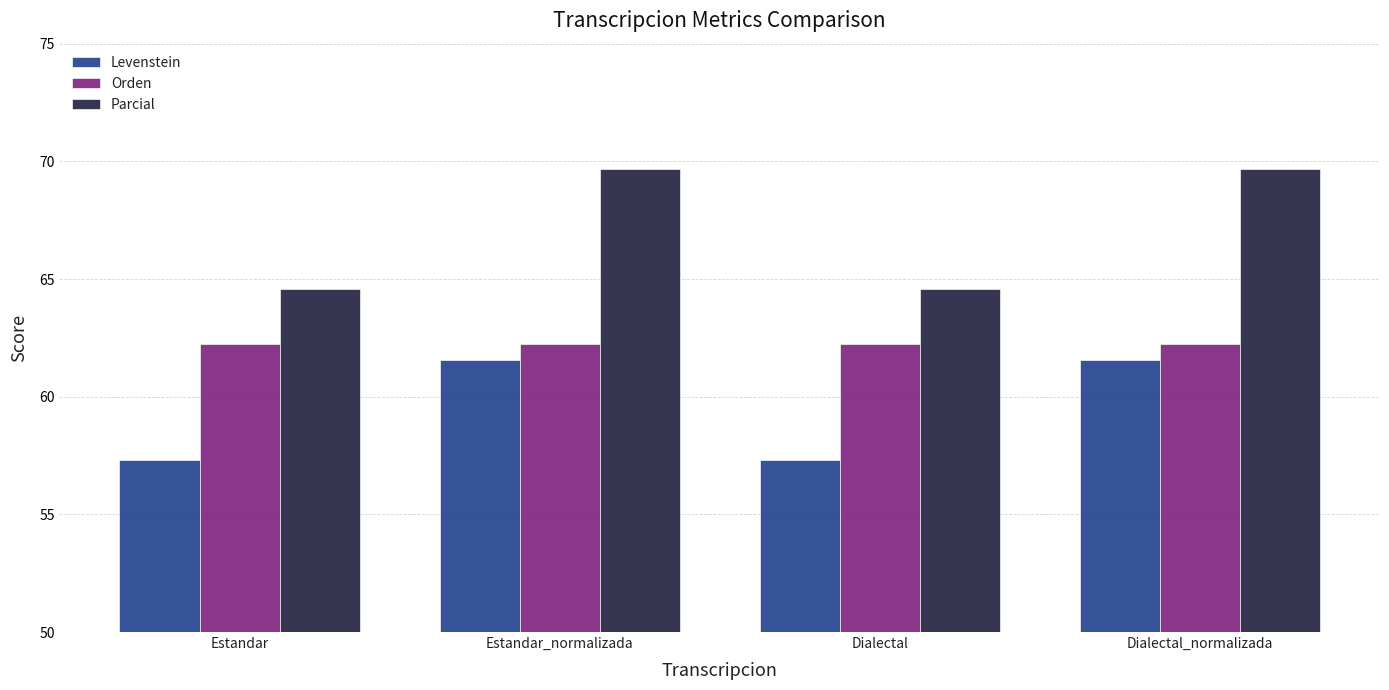

What are all the series names shown in the legend?

Levenstein, Orden, Parcial